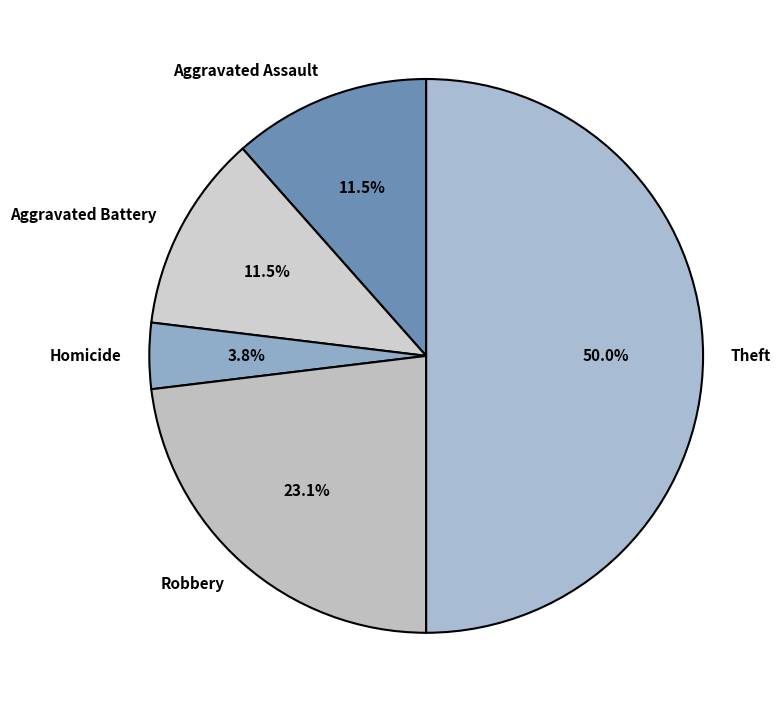

Does Aggravated Battery account for over 50% of the chart?

No